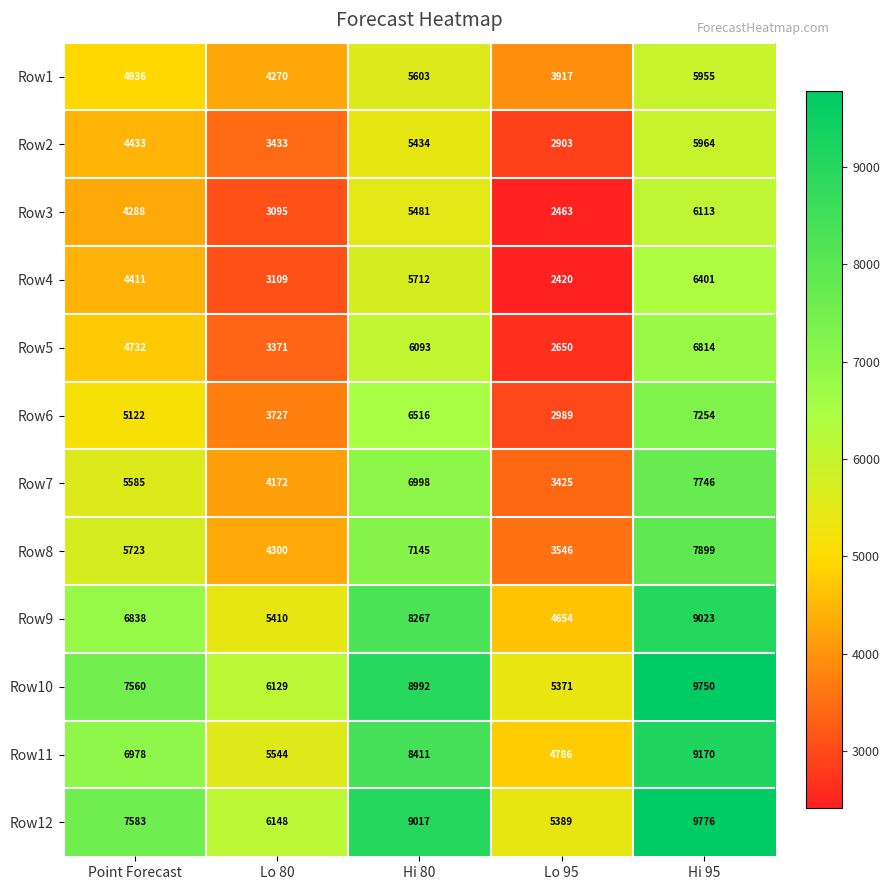

What is the difference between the Row6 values at Hi 80 and Point Forecast?

1394